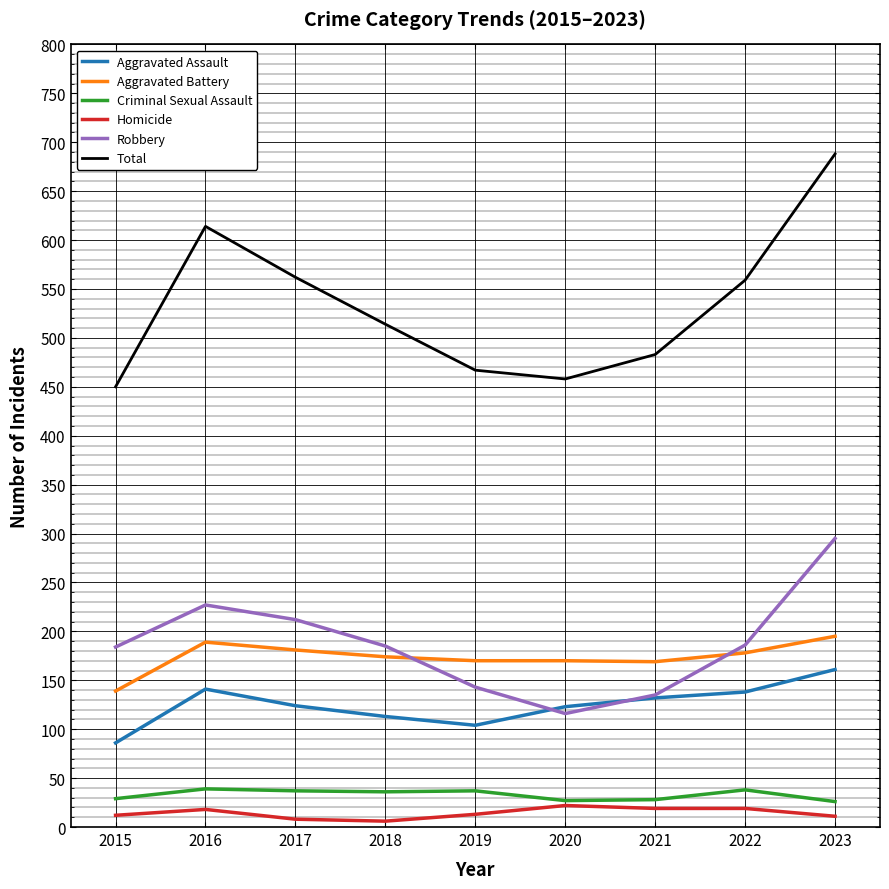

Read the Homicide value at 2018.

6